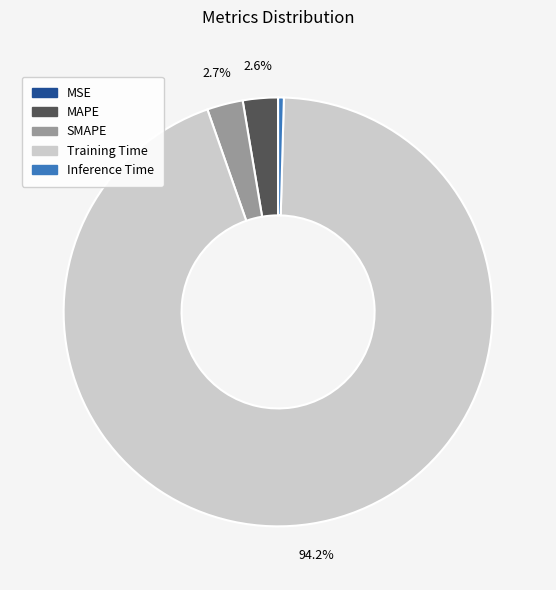

To the nearest percent, what is the combined percentage of SMAPE and MAPE?

5%